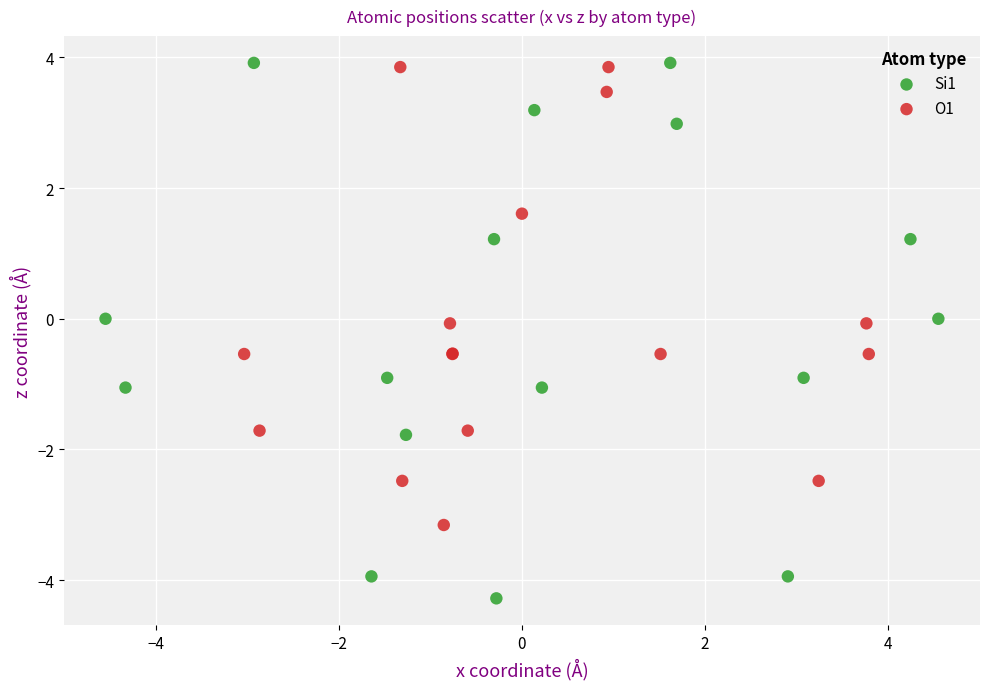

Which series has the largest Y range (max minus min)?

Si1